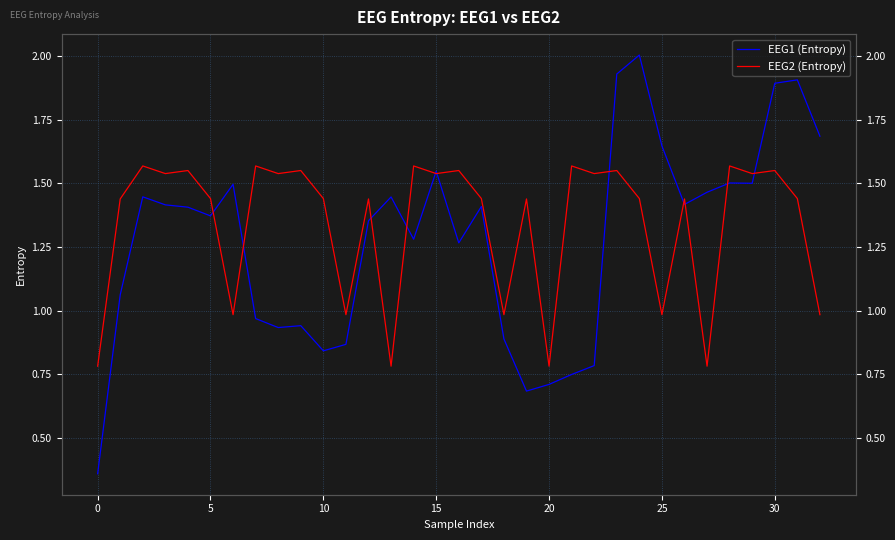

True or false: EEG2 (Entropy) and EEG1 (Entropy) cross at least once.

True